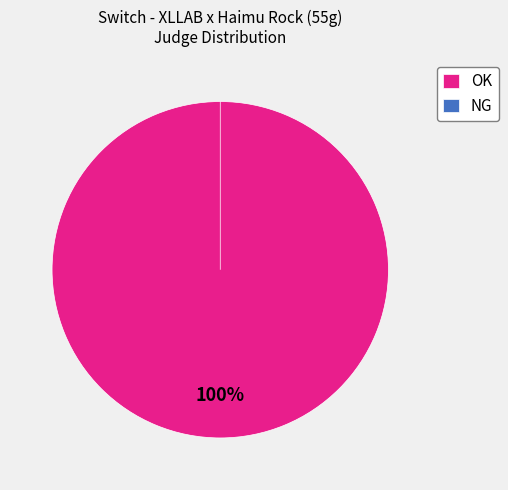

The NG slice represents 7% of the pie. True or false?

False